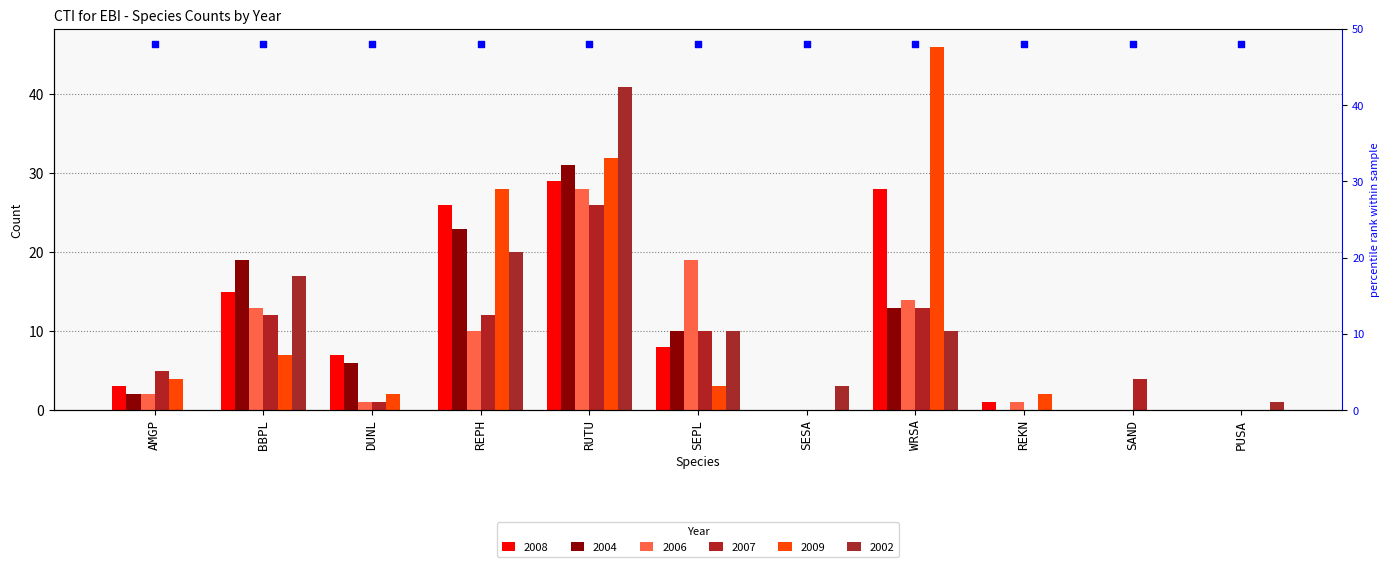

At which category is the sum across all series the highest?

RUTU